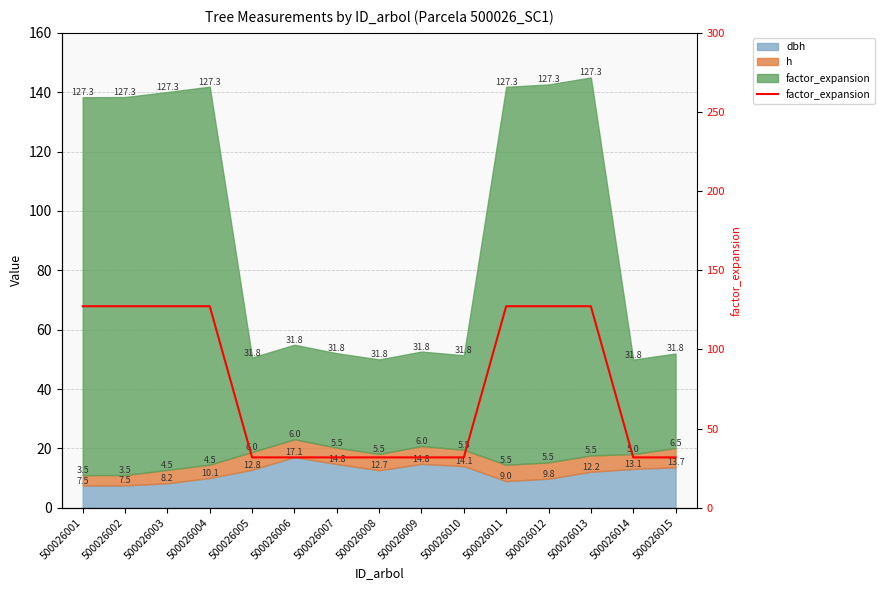

Rank the categories by value from lowest to highest.

500026005, 500026006, 500026007, 500026008, 500026009, 500026010, 500026014, 500026015, 500026001, 500026002, 500026003, 500026004, 500026011, 500026012, 500026013